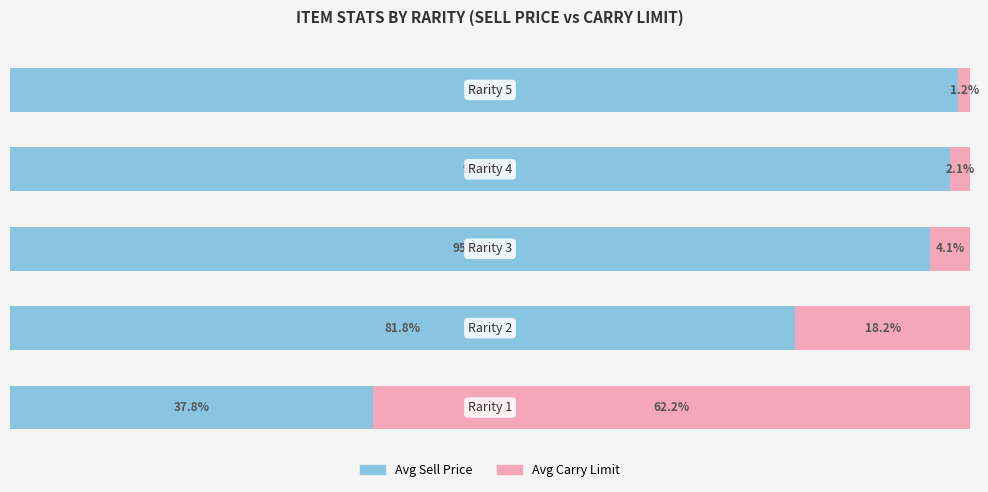

What is the difference between the maximum and minimum values in the Avg Carry Limit series?

61.0